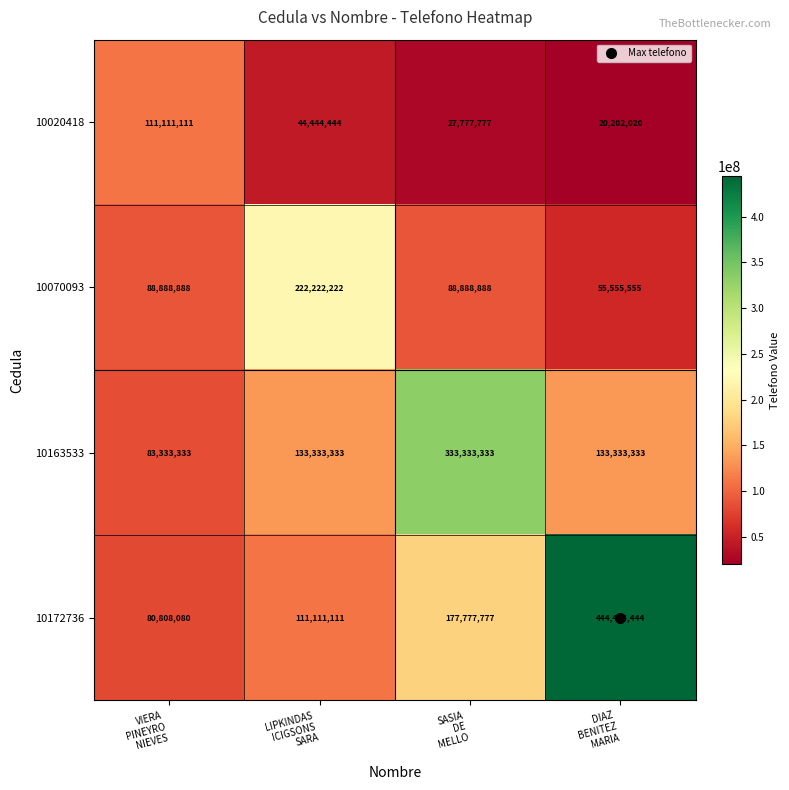

What is the minimum value shown in the chart?

20202020